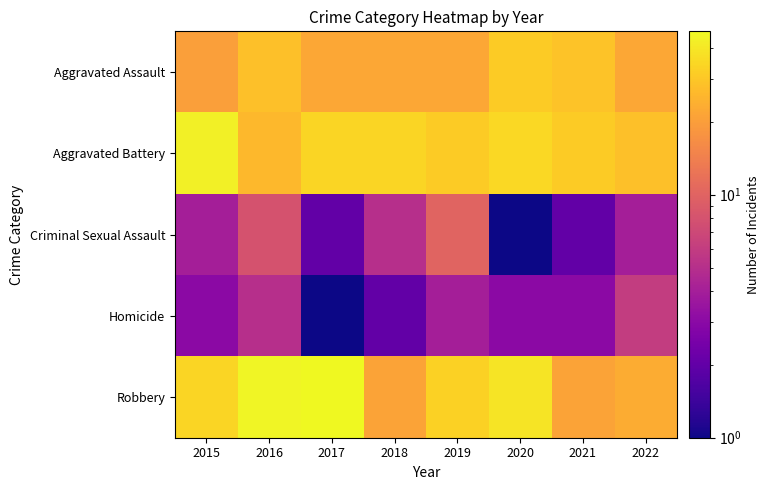

Reading left to right, extract all data points from this chart.

Aggravated Assault: 2015=20	2016=28	2017=22	2018=22	2019=22	2020=31	2021=29	2022=22
Aggravated Battery: 2015=43	2016=26	2017=34	2018=34	2019=31	2020=35	2021=31	2022=28
Criminal Sexual Assault: 2015=4	2016=8	2017=2	2018=5	2019=10	2020=1	2021=2	2022=4
Homicide: 2015=3	2016=5	2017=1	2018=2	2019=4	2020=3	2021=3	2022=6
Robbery: 2015=34	2016=45	2017=47	2018=21	2019=33	2020=39	2021=21	2022=23